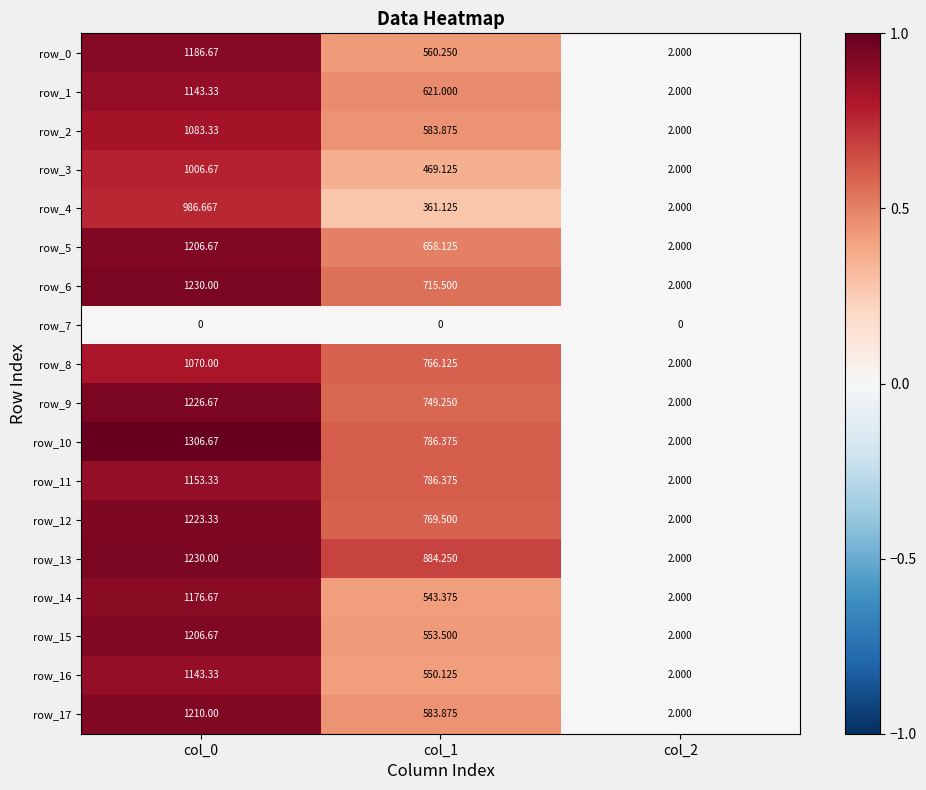

Is the value of row_7 at col_1 greater than the value of row_14 at col_1?

No